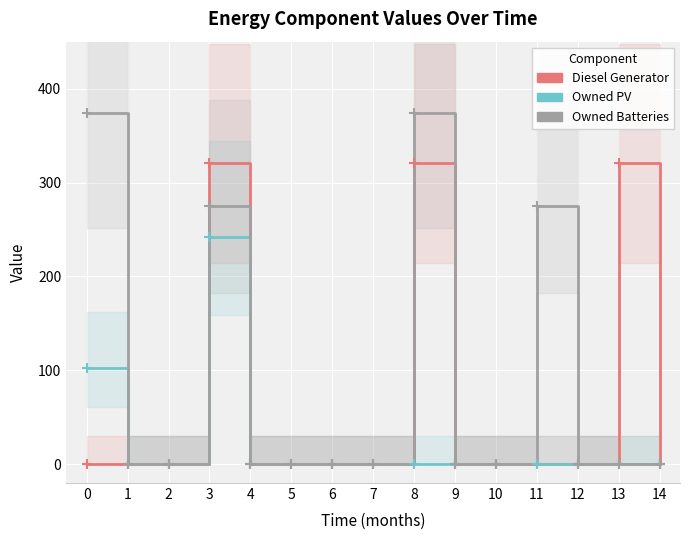

At how many categories does at least one series exceed 242?

5